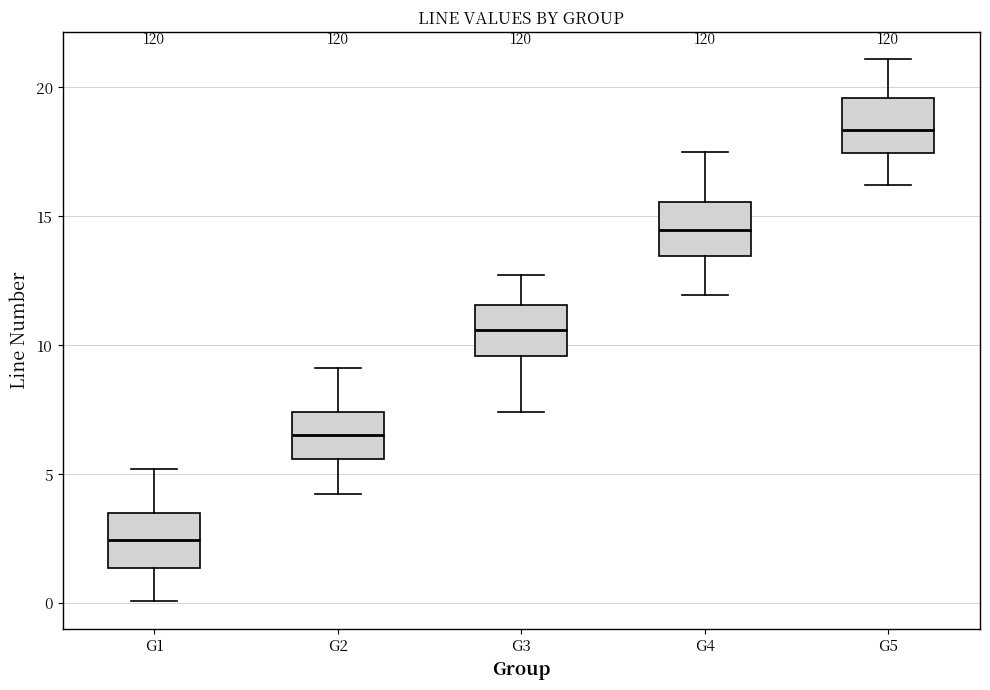

Reading left to right, transcribe this box plot: for each box, give where its median line is, the range the box spans, and where its two whiskers end, as read against the y-axis. The values are not printed on the chart, so give them approximately, as read against the axis.

G1: median 2.5, box 1.5 to 3.5, whiskers 0.0 to 5.0
G2: median 6.5, box 5.5 to 7.5, whiskers 4.0 to 9.0
G3: median 10.5, box 9.5 to 11.5, whiskers 7.5 to 12.5
G4: median 14.5, box 13.5 to 15.5, whiskers 12.0 to 17.5
G5: median 18.5, box 17.5 to 19.5, whiskers 16.0 to 21.0